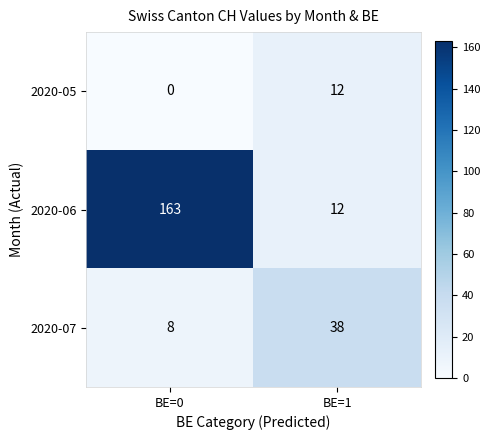

At which category is the sum across all series the highest?

BE=0